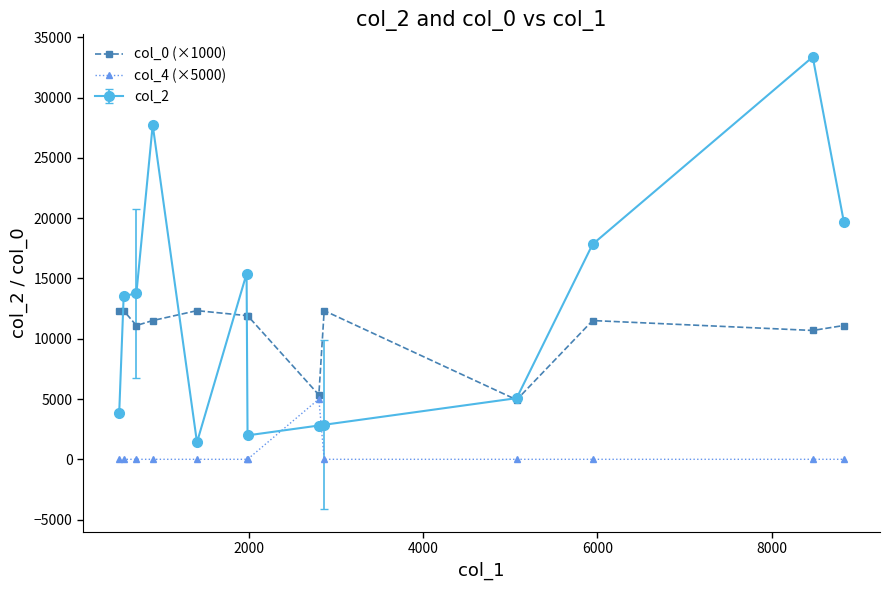

Rank the series by their maximum value, from lowest to highest.

col_4 (×5000), col_0 (×1000), col_2